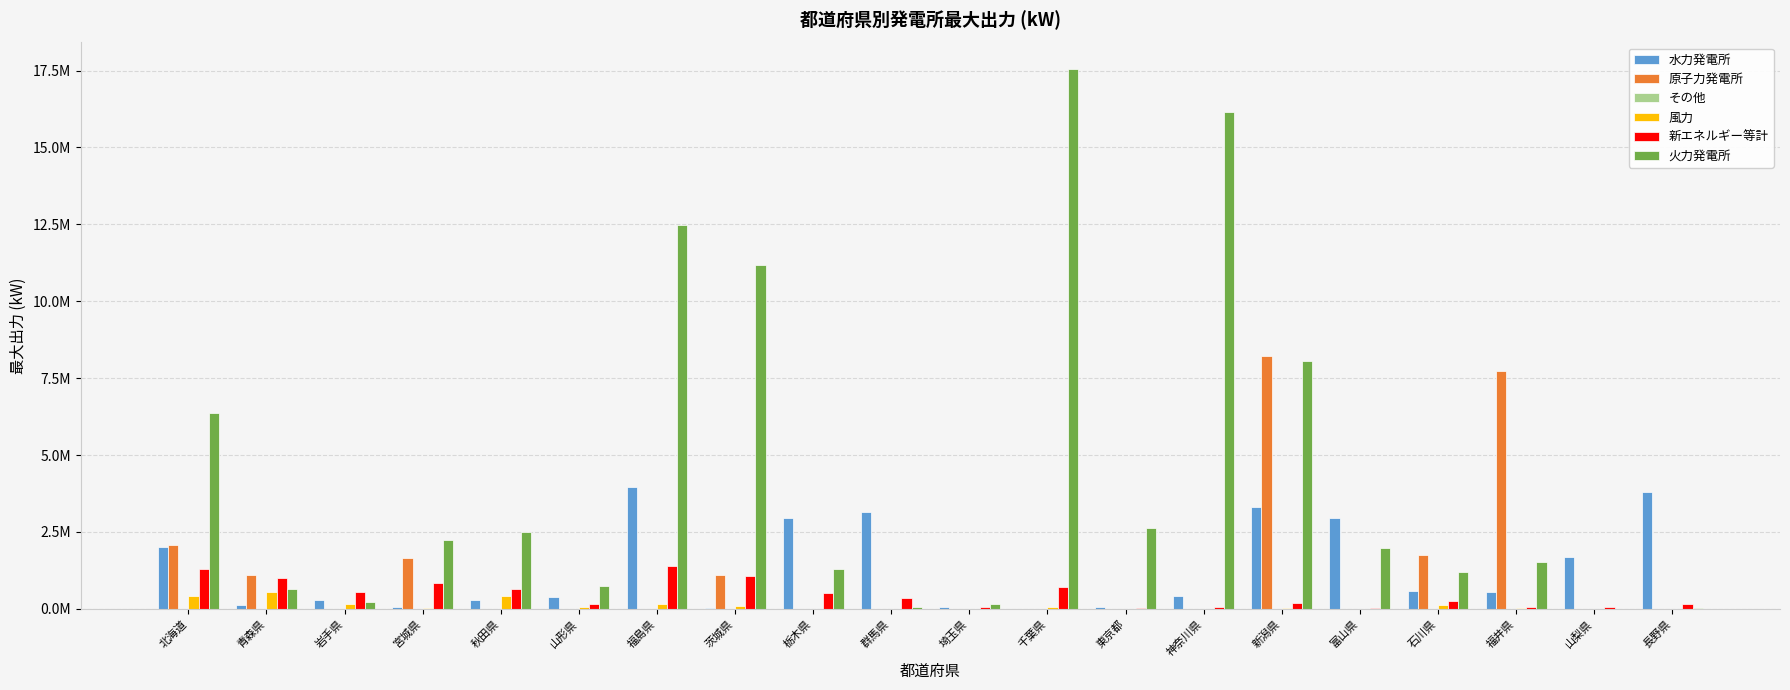

What is the difference between the second highest and second lowest values in the 原子力発電所 series?

7738000.0